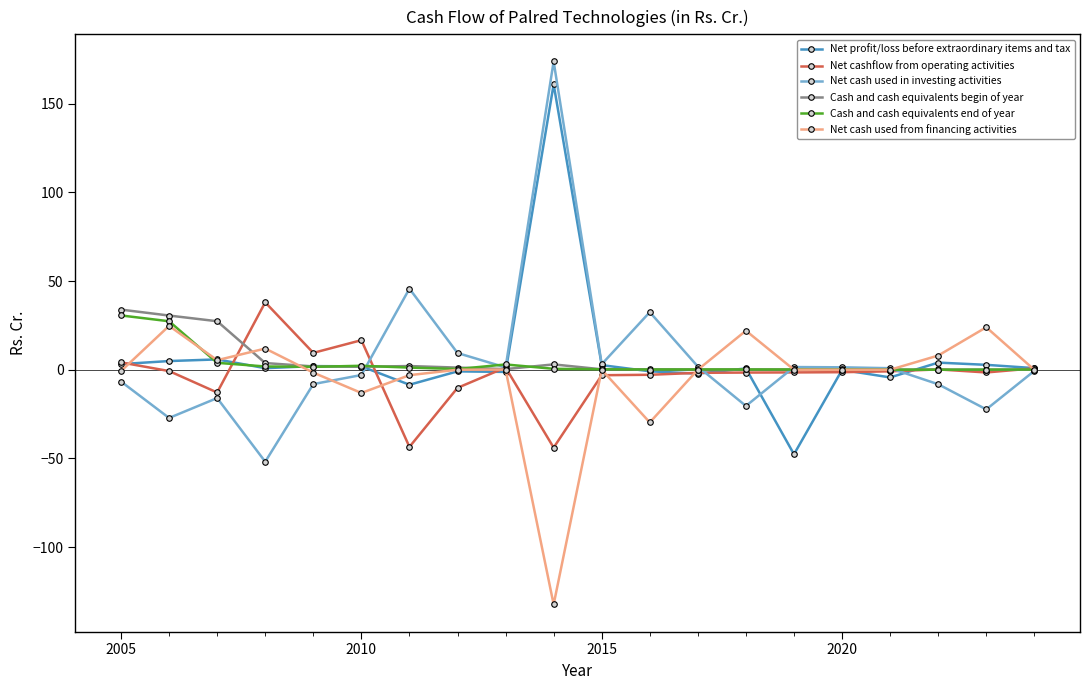

What is the maximum value shown in the chart?

173.8